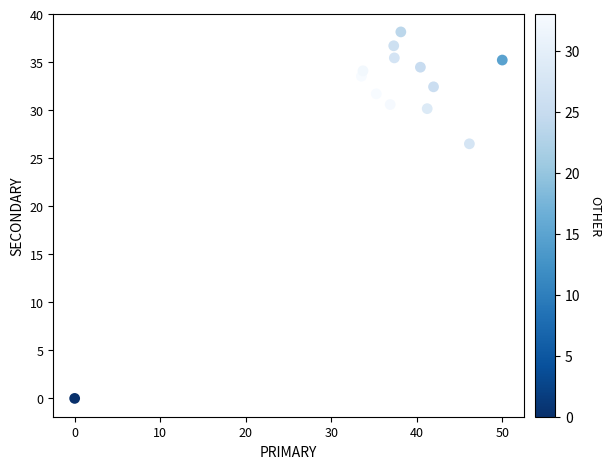

What Y value in the scatter plot is closest to 19?

26.5